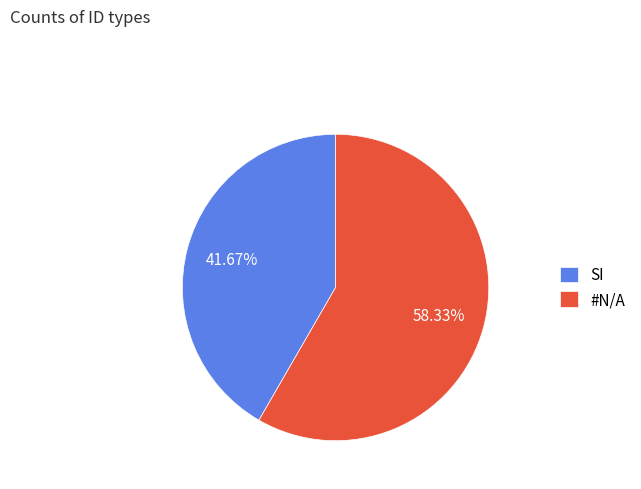

Which category has the biggest portion of the pie?

#N/A